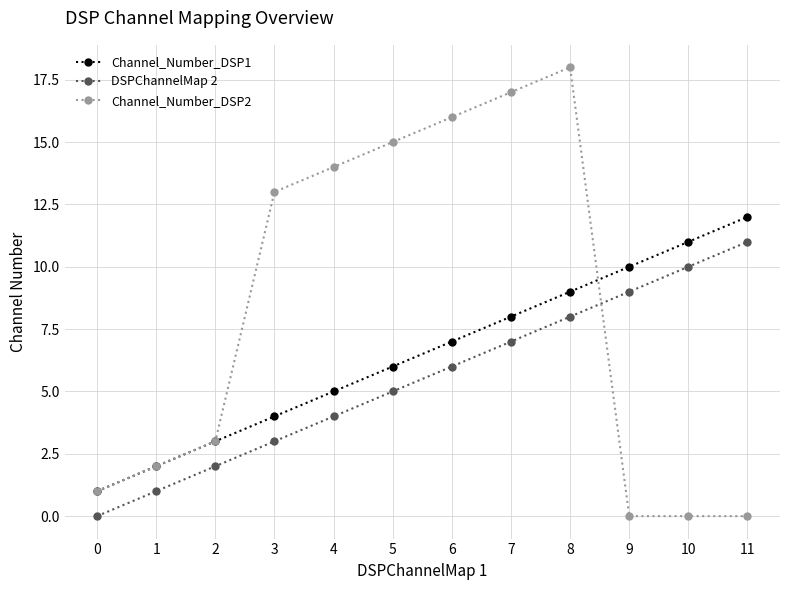

Reading right to left, list all the values displayed in this chart.

Channel_Number_DSP1: 11=12	10=11	9=10	8=9	7=8	6=7	5=6	4=5	3=4	2=3	1=2	0=1
DSPChannelMap 2: 11=11	10=10	9=9	8=8	7=7	6=6	5=5	4=4	3=3	2=2	1=1	0=0
Channel_Number_DSP2: 11=0	10=0	9=0	8=18	7=17	6=16	5=15	4=14	3=13	2=3	1=2	0=1